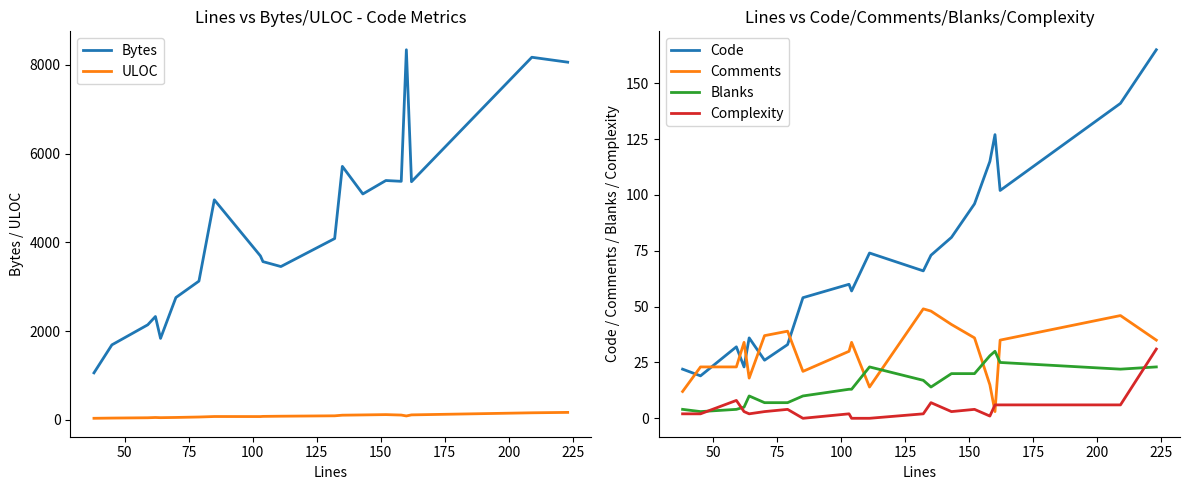

What are all the series names shown in the legend?

Bytes, ULOC, Code, Comments, Blanks, Complexity